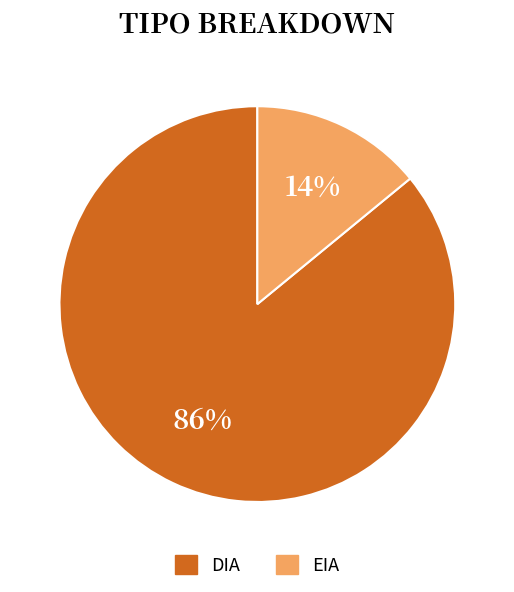

How many segments does this pie chart have?

2